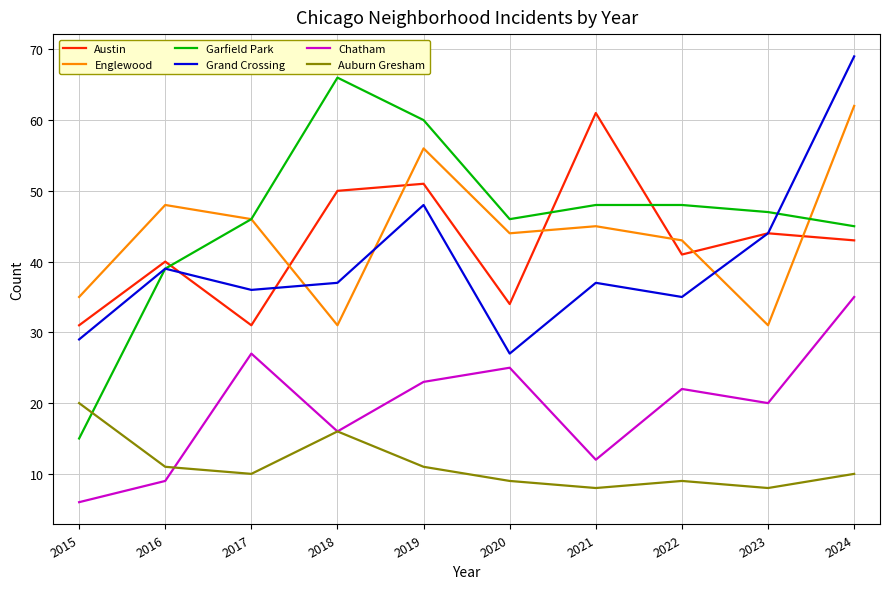

At how many categories does at least one series exceed 54?

4